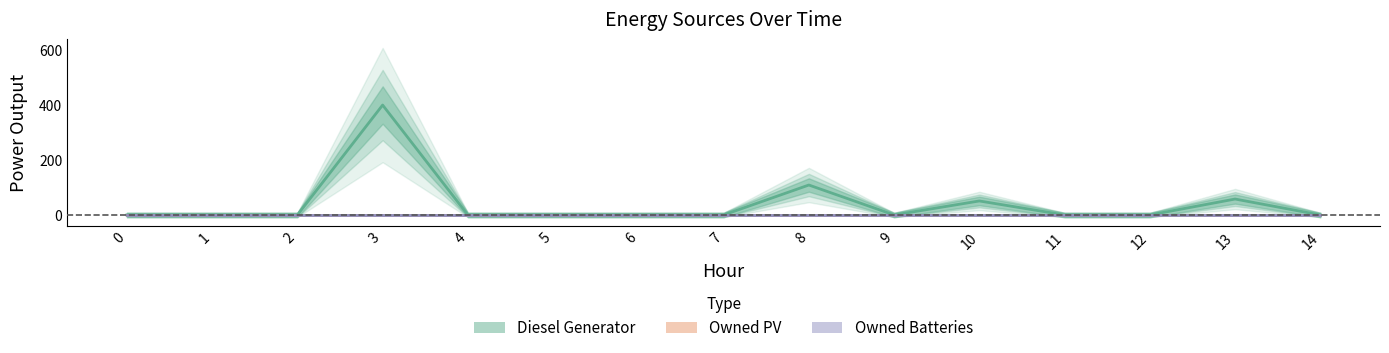

Reading left to right, extract all data points from this chart.

Diesel Generator: 0	0	0	400	0	0	0	0	109	0	51	0	0	58	0
Owned PV: 0	0	0	0	0	0	0	0	0	0	0	0	0	0	0
Owned Batteries: 0	0	0	0	0	0	0	0	0	0	0	0	0	0	0